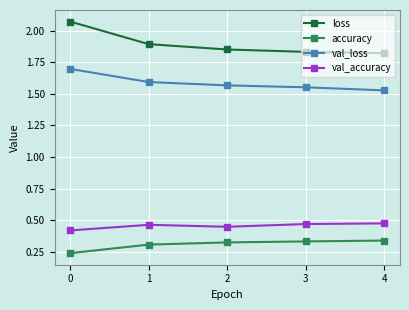

Does the chart have visible grid lines?

Yes